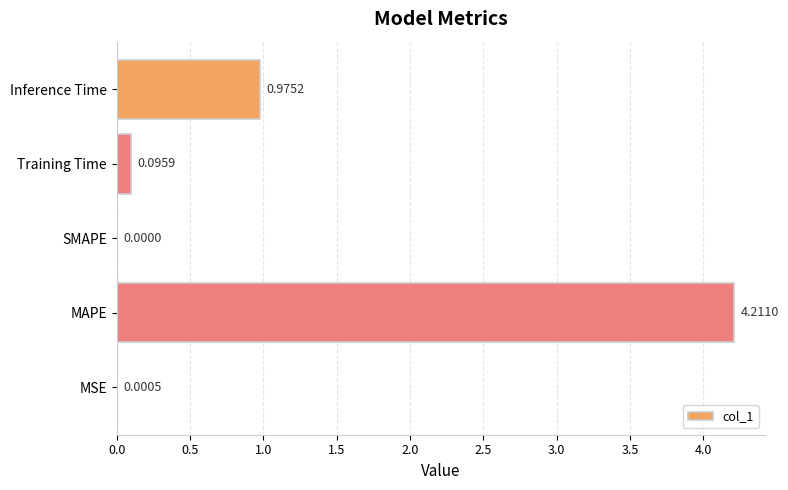

What is the sum of all values?

5.3